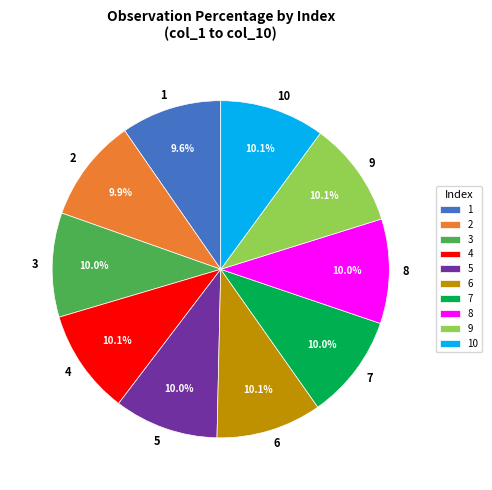

What portion of the pie excludes 1?

90.4%